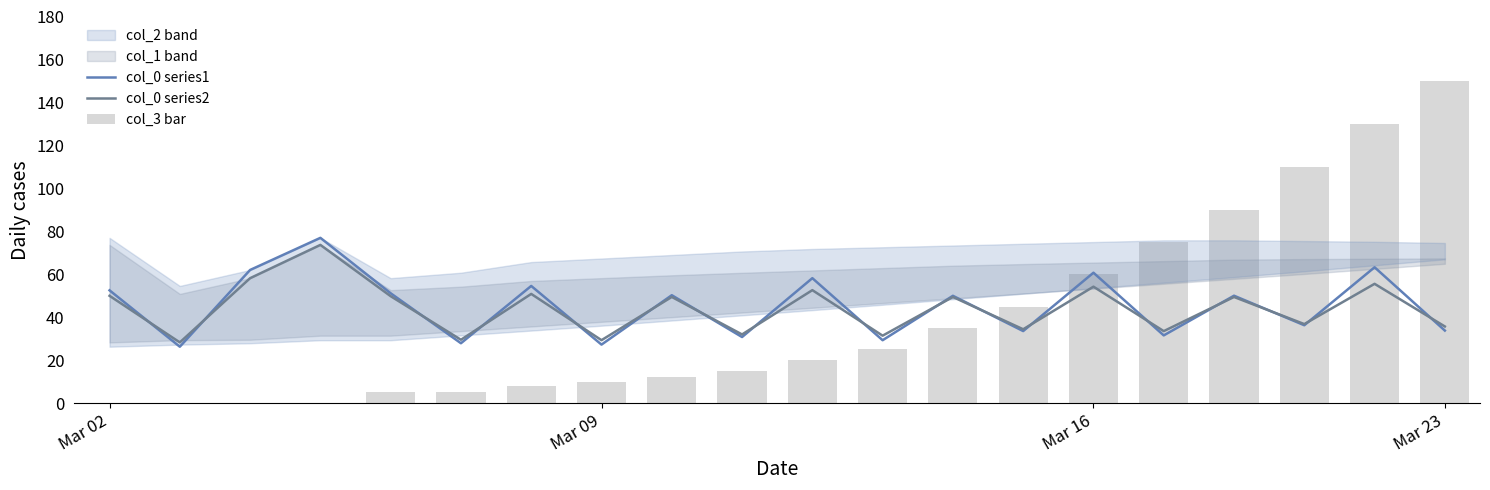

What is the total value across all series at 10?

130.8